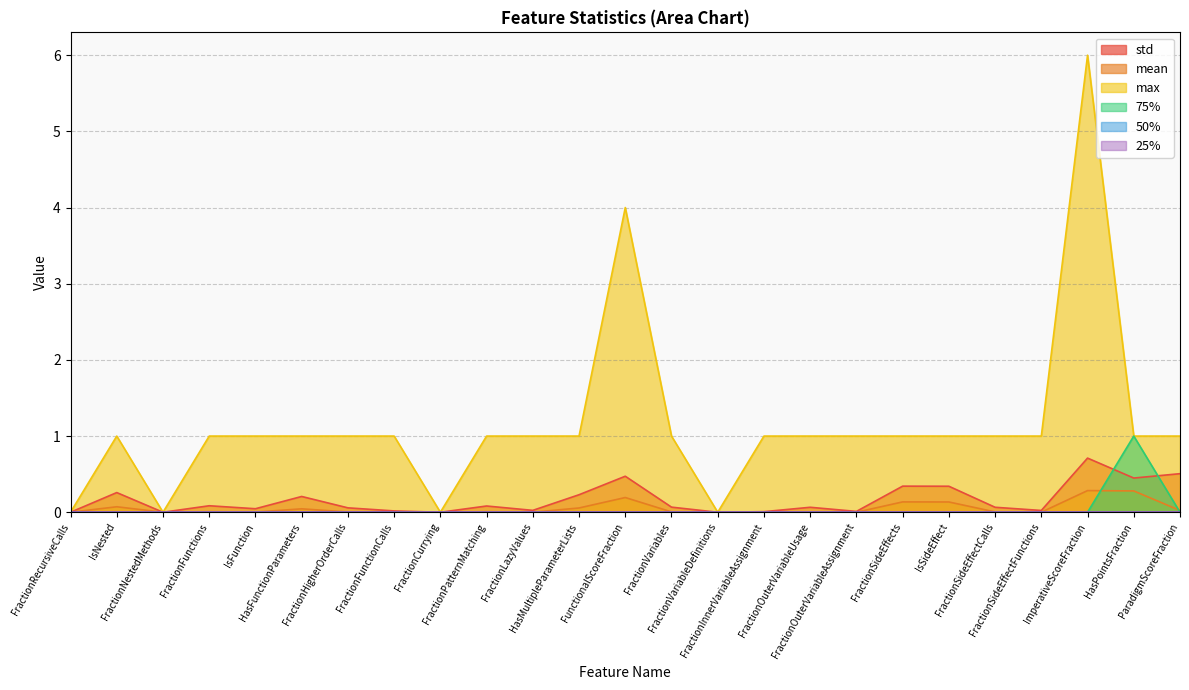

What is the maximum value for 75%?

1.0